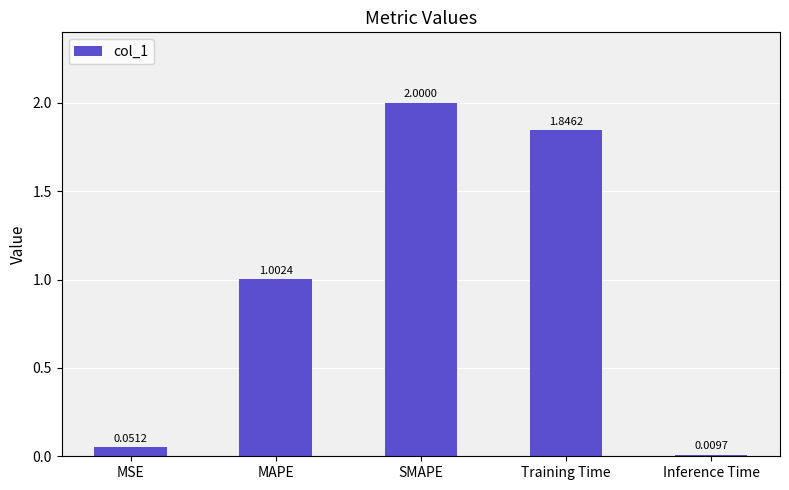

How many bars are there in total?

5